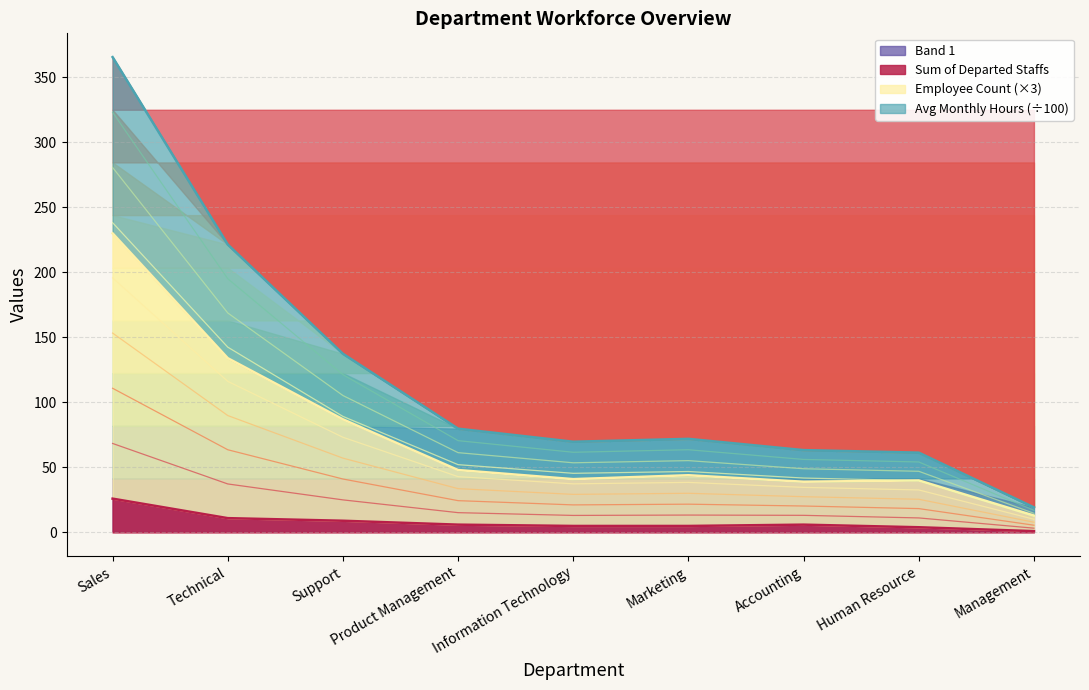

True or false: Employee Count has a value of 87.0 at Support.

True